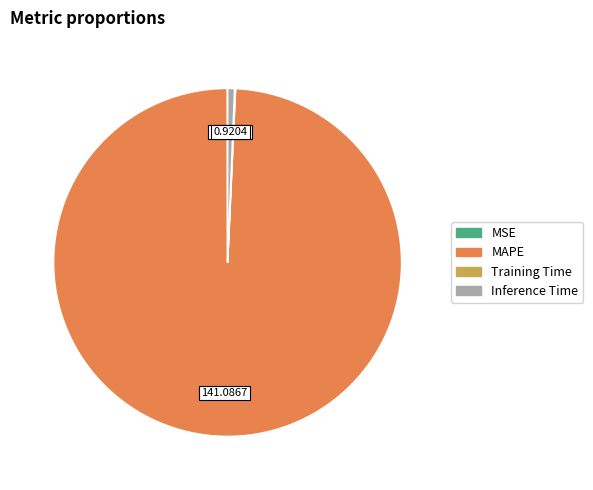

Is it true that MAPE is 89% of the pie?

False